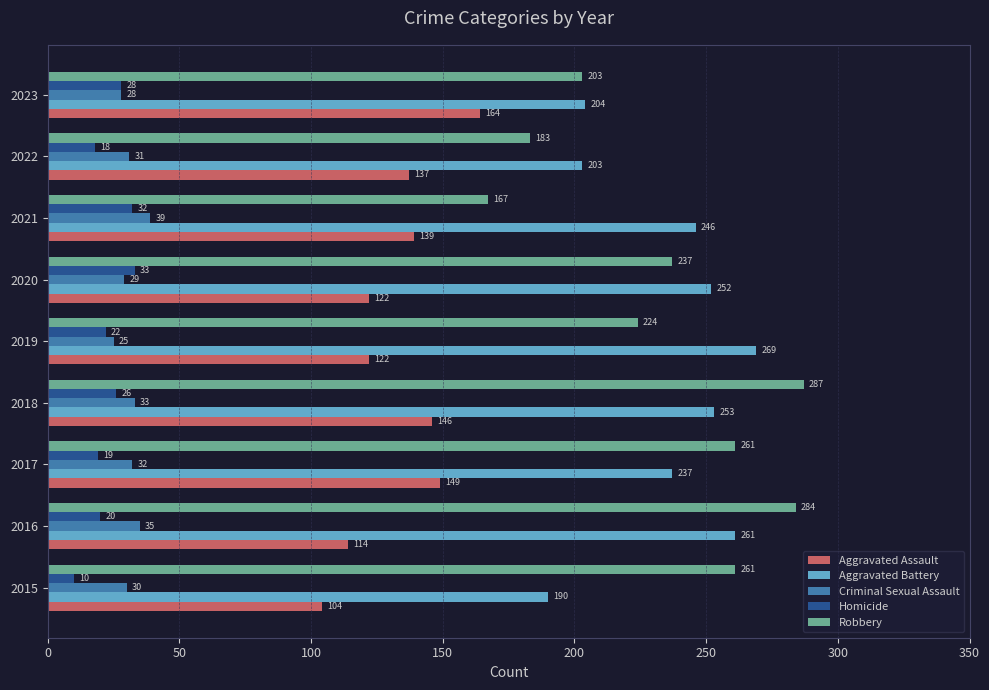

List the labels in order of Criminal Sexual Assault value, smallest first.

2019, 2023, 2020, 2015, 2022, 2017, 2018, 2016, 2021